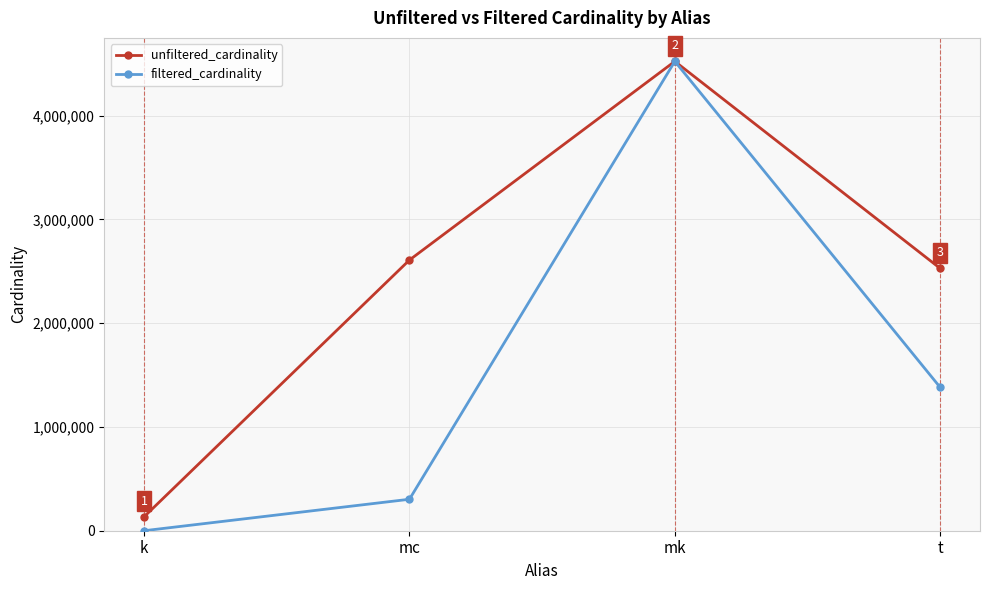

At t, list the series in order from smallest to largest.

filtered_cardinality, unfiltered_cardinality